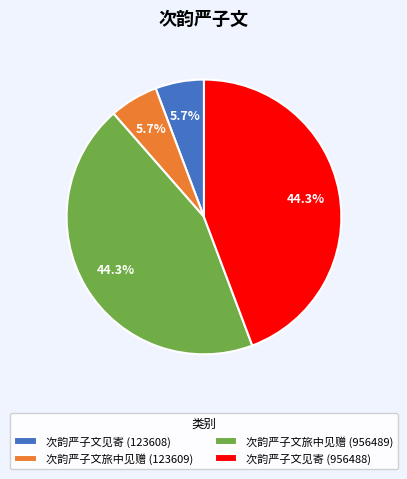

What percentage is the 次韵严子文见寄 (123608) slice, to the nearest percent?

6%